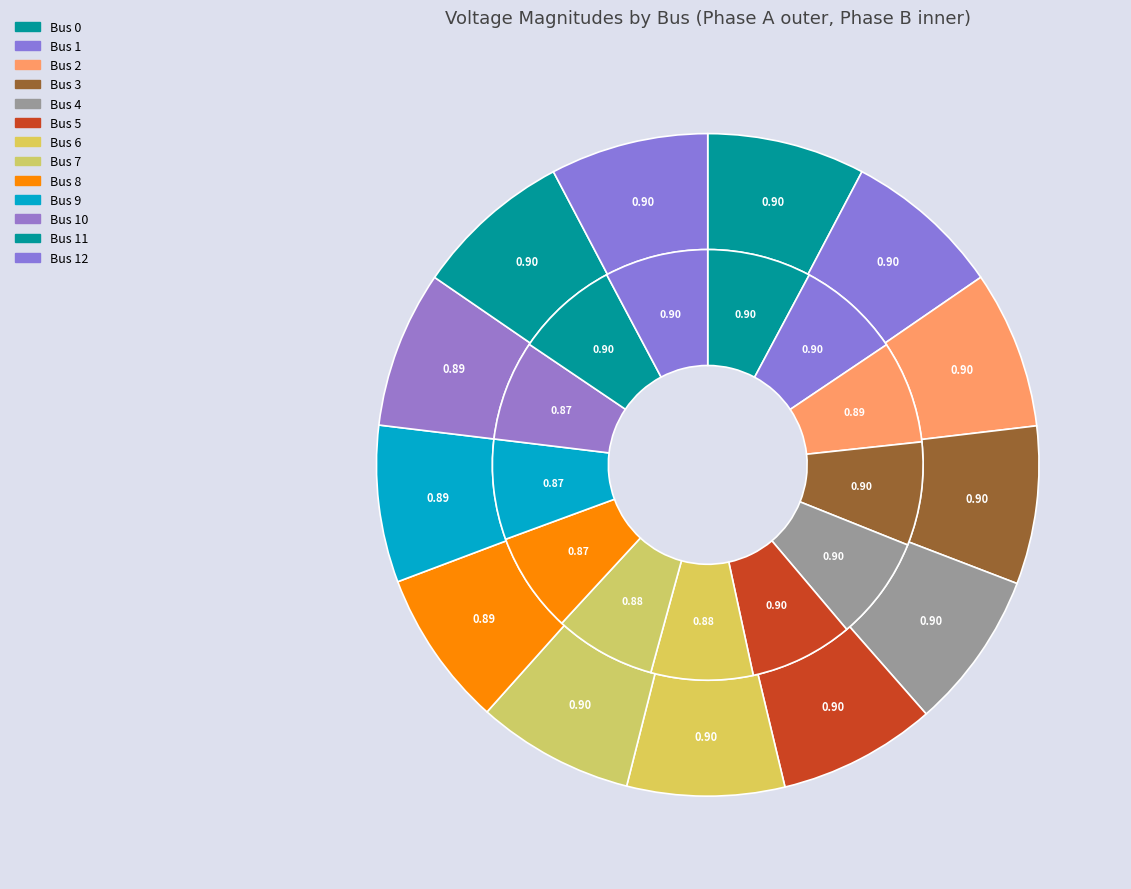

At 8, list the series in order from smallest to largest.

pf_vm_b_pu, pf_vm_a_pu